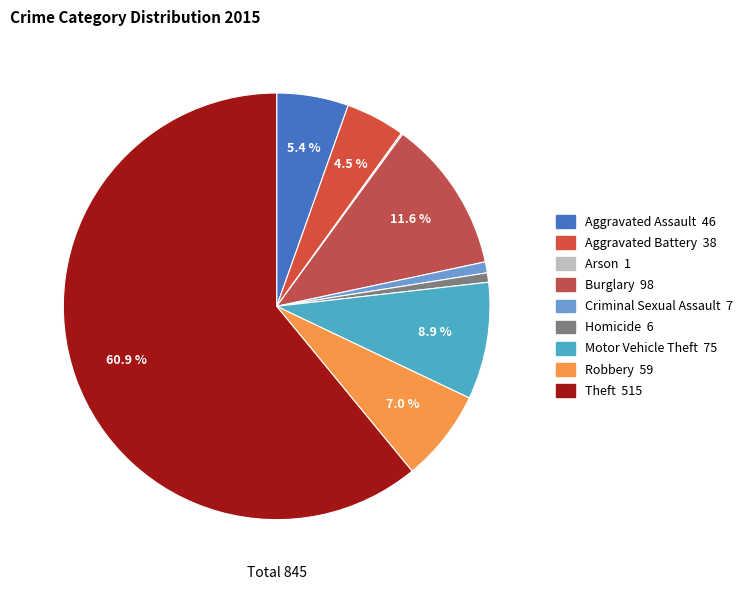

Which category has the biggest portion of the pie?

Theft